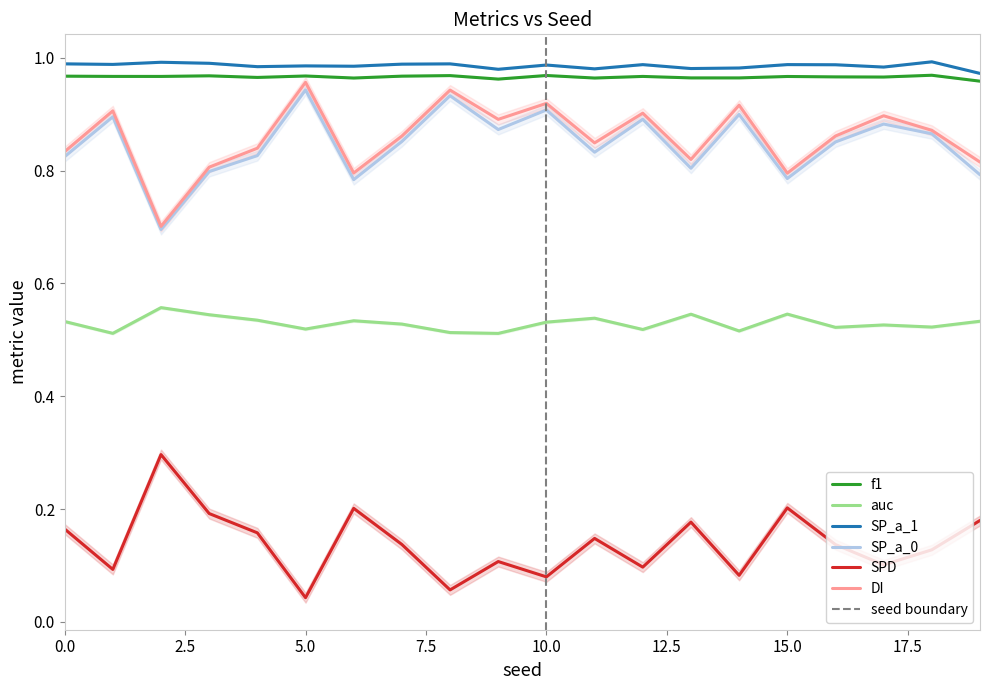

Where is the first local minimum for SPD?

1